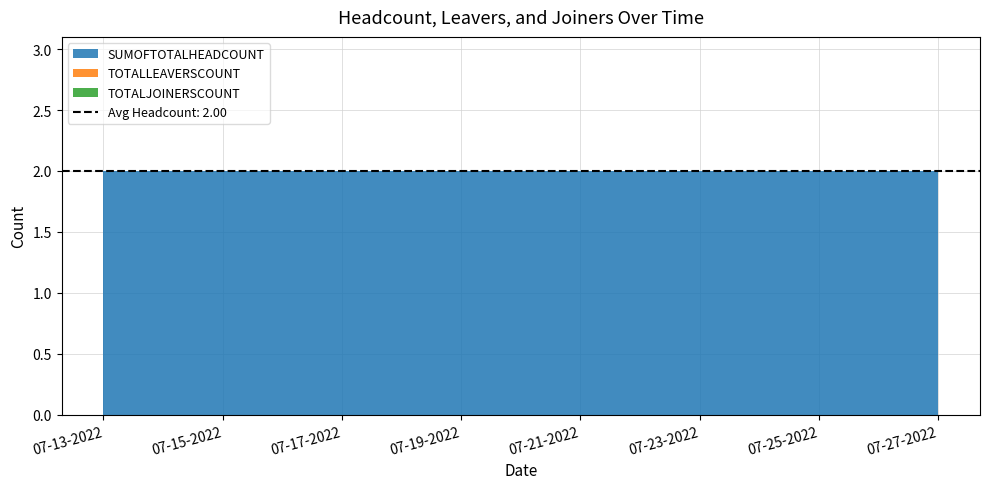

Reading right to left, list all the values displayed in this chart.

SUMOFTOTALHEADCOUNT: 07-27-2022=2	07-20-2022=2	07-13-2022=2
TOTALLEAVERSCOUNT: 07-27-2022=0	07-20-2022=0	07-13-2022=0
TOTALJOINERSCOUNT: 07-27-2022=0	07-20-2022=0	07-13-2022=0